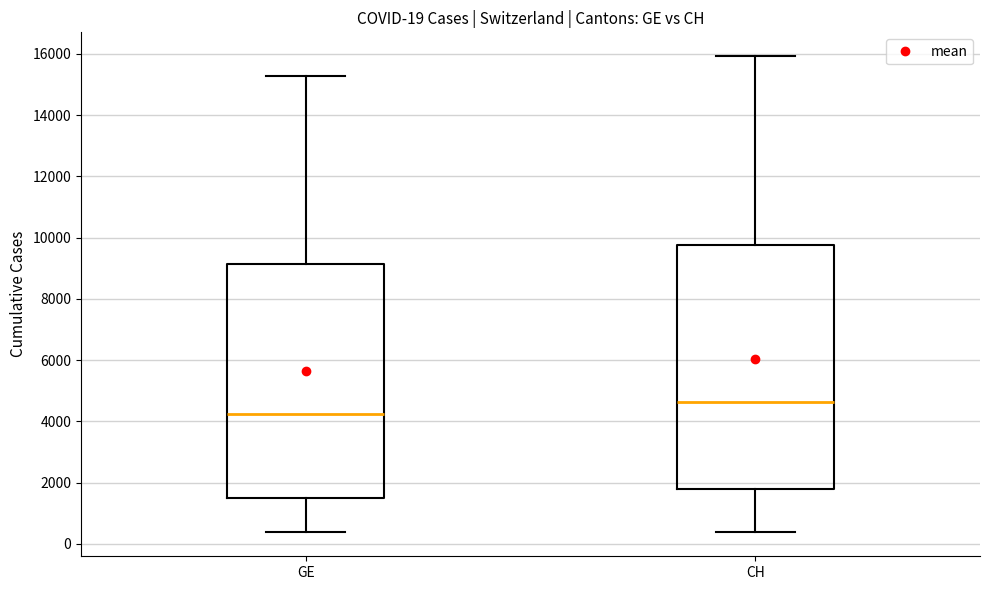

Which box has the lowest median line?

GE